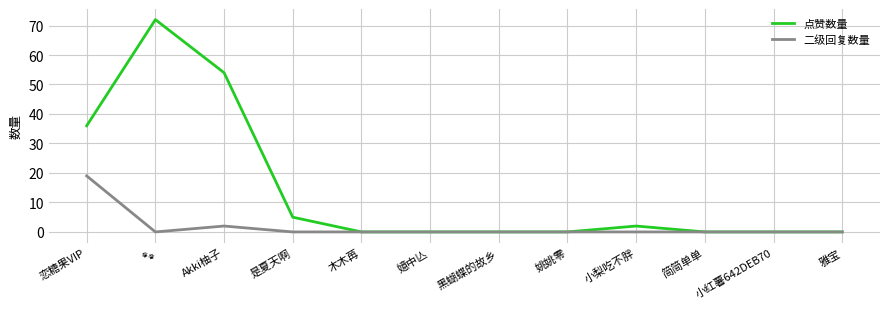

What is the greatest value displayed?

72